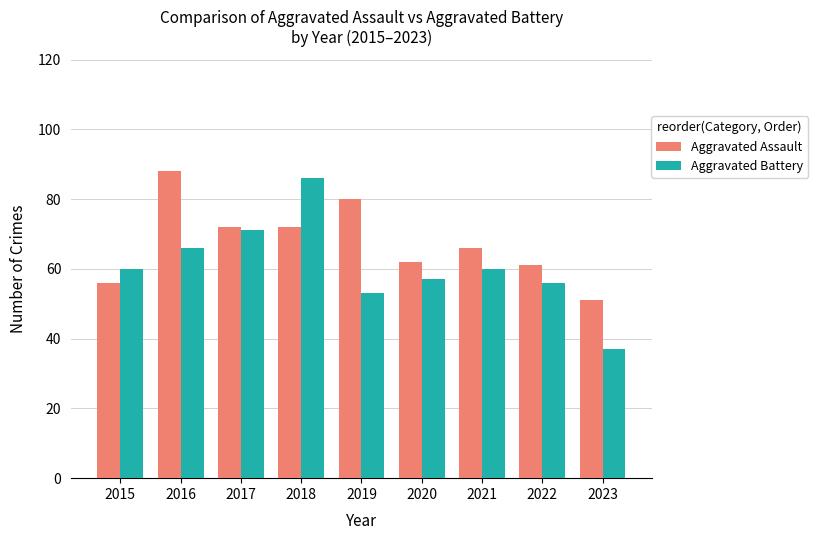

How many data points does each series have?

9